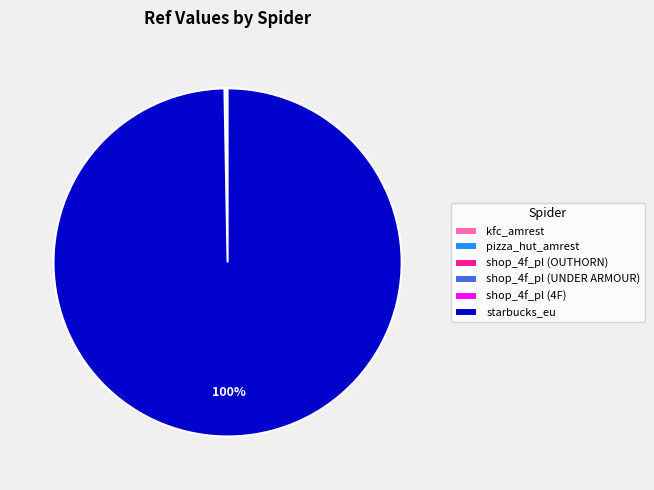

Which category accounts for the majority?

starbucks_eu